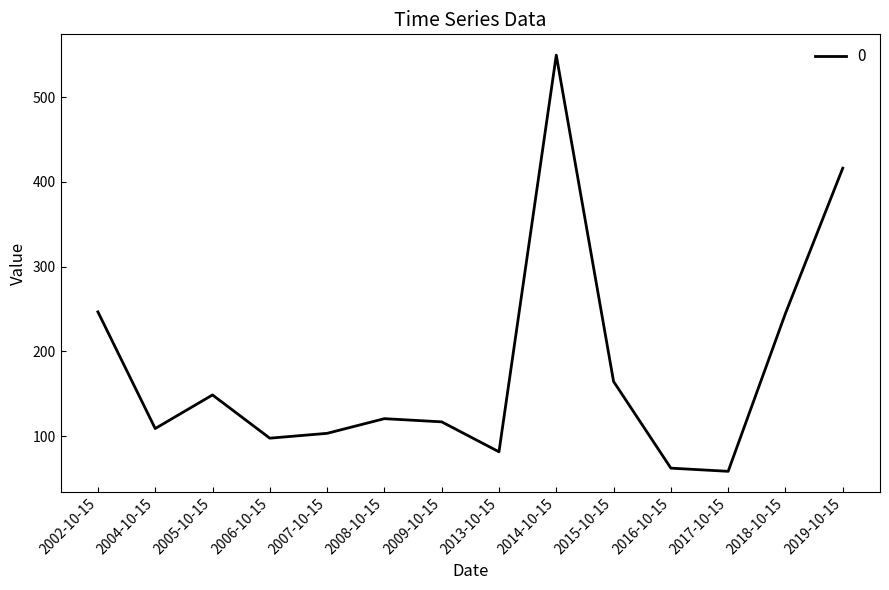

Is this an area chart (filled region under the line)?

No